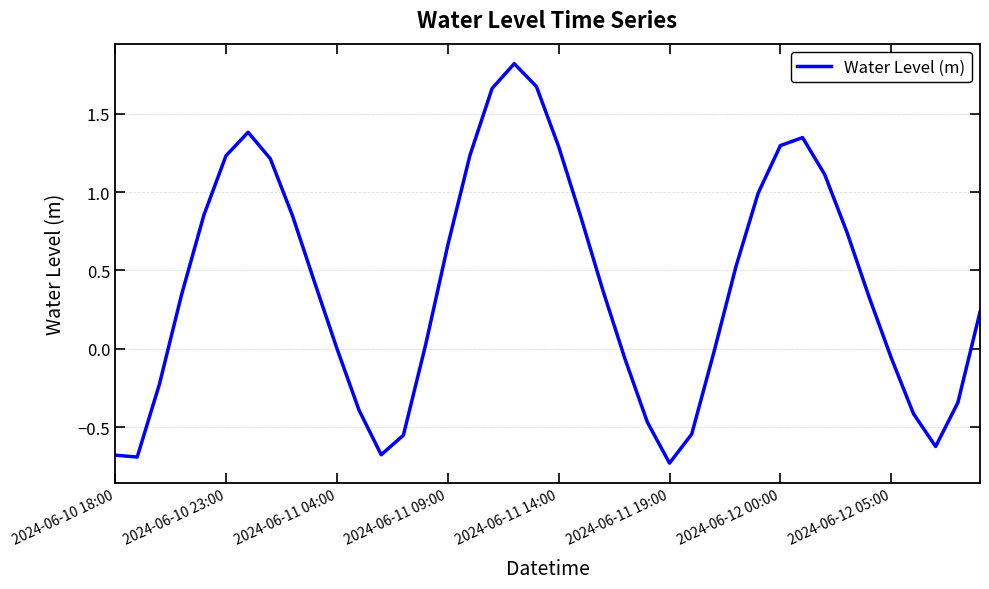

What is the difference between the maximum and minimum values?

2.5